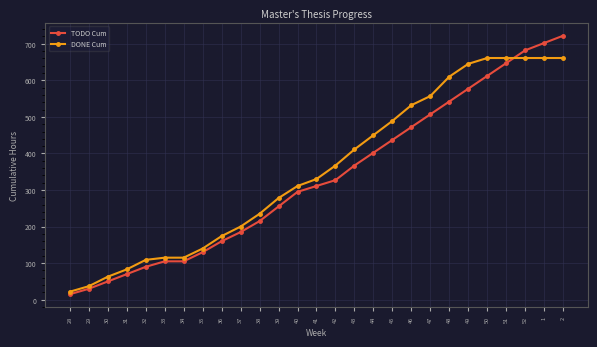

Which series changed the most between 44 and 51?

TODO Cum